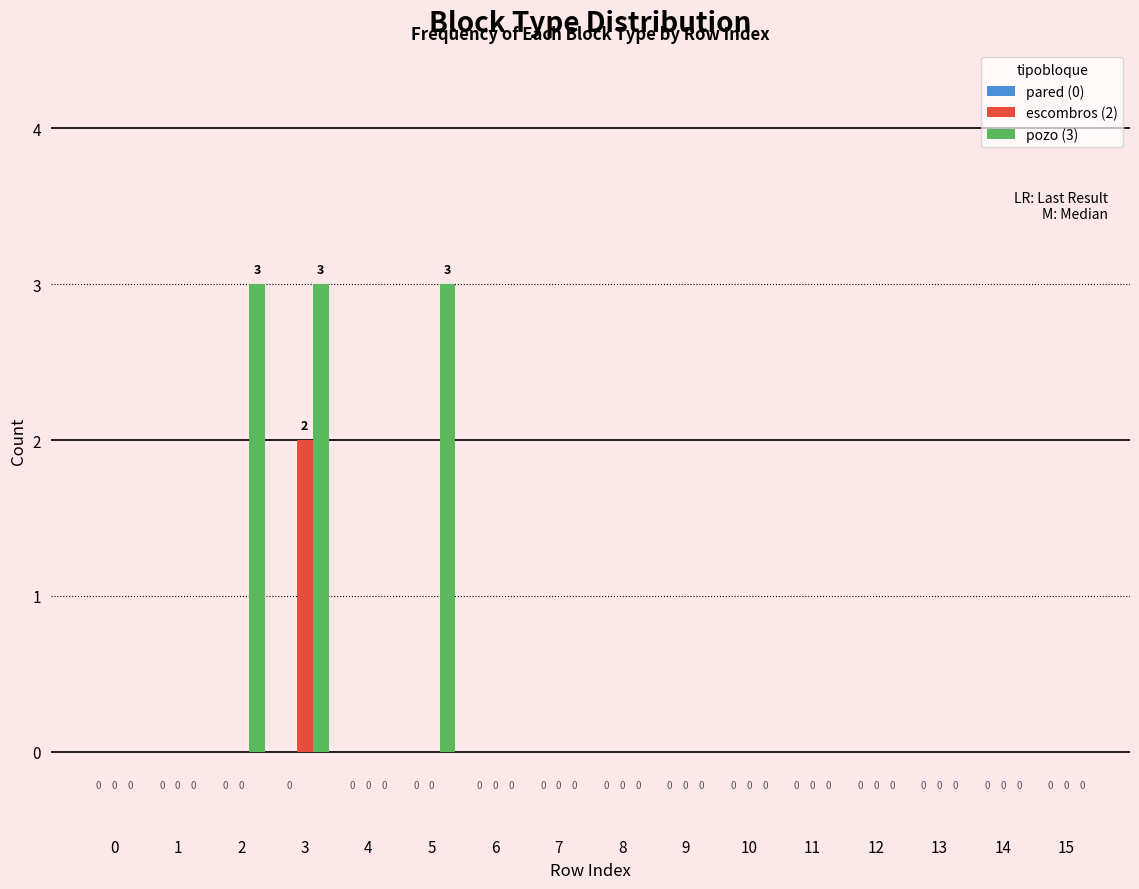

Does the chart contain stacked bars?

No